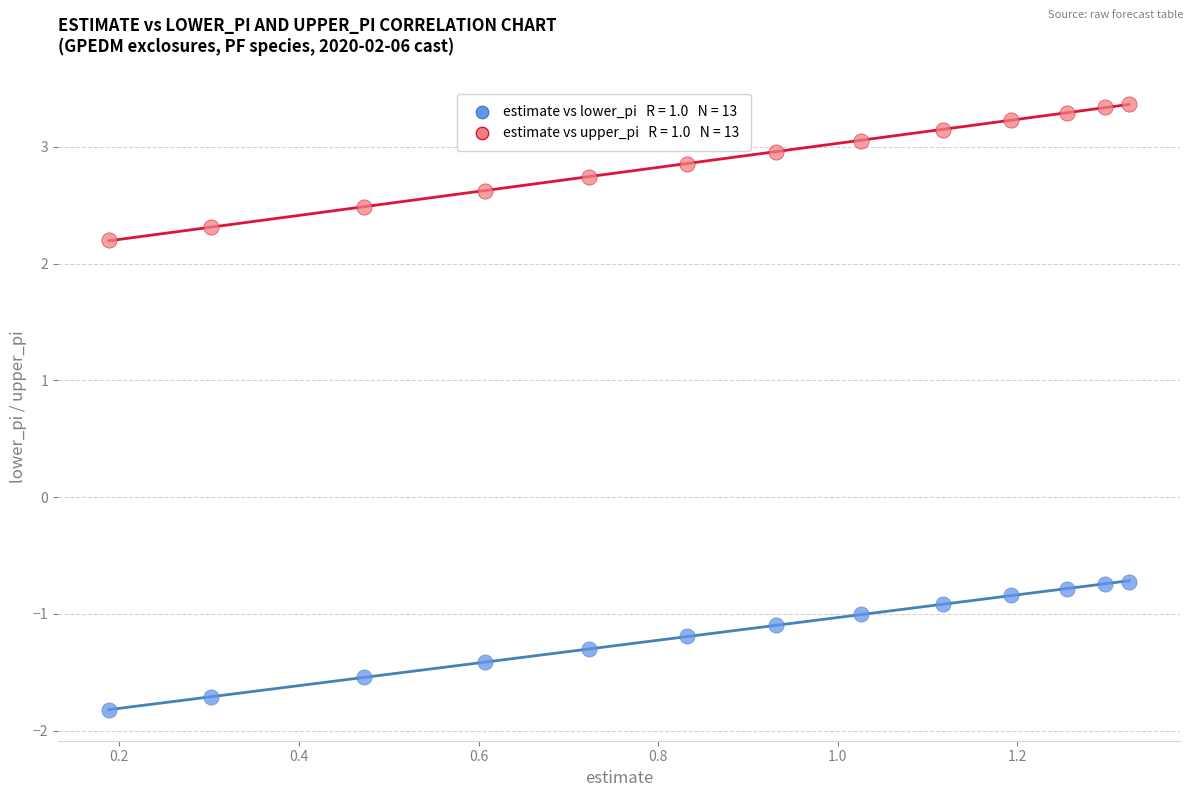

Across all data points, what is the range of Y values (max minus min)?

5.2